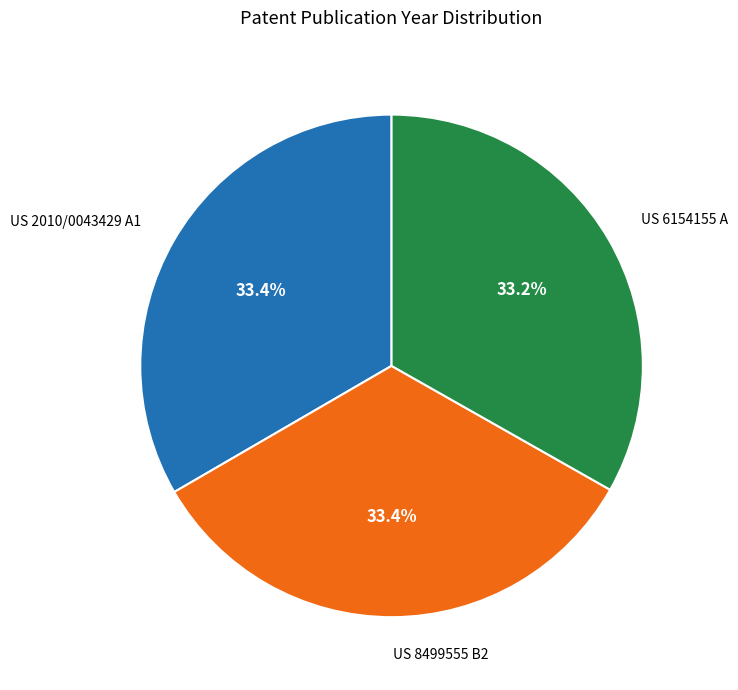

Does US 2010/0043429 A1 represent more than half of the total?

No